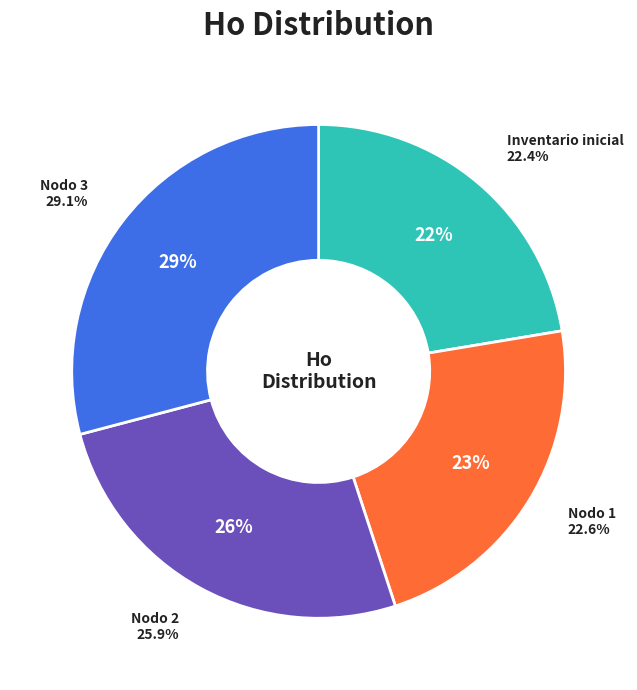

Is there any slice that represents more than half of the pie?

No